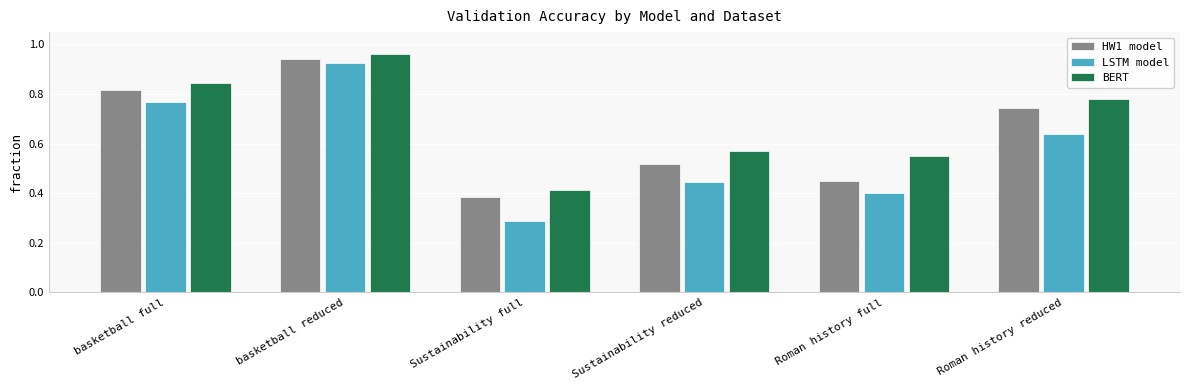

At which label does BERT reach its peak?

basketball reduced